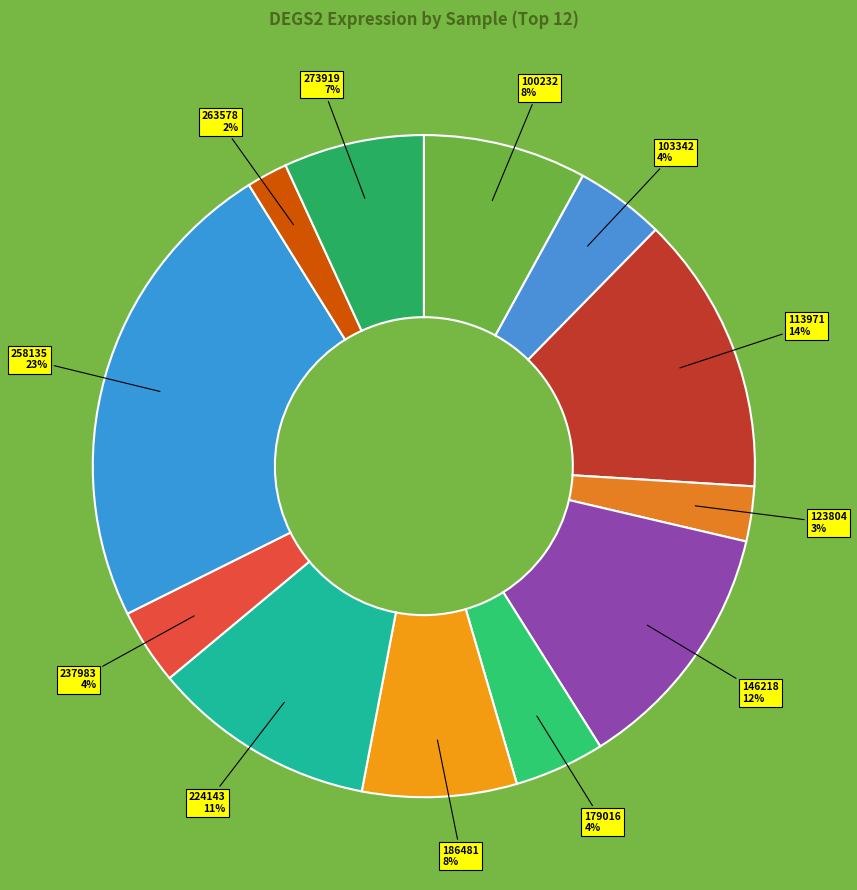

Is there a majority slice in this chart?

No